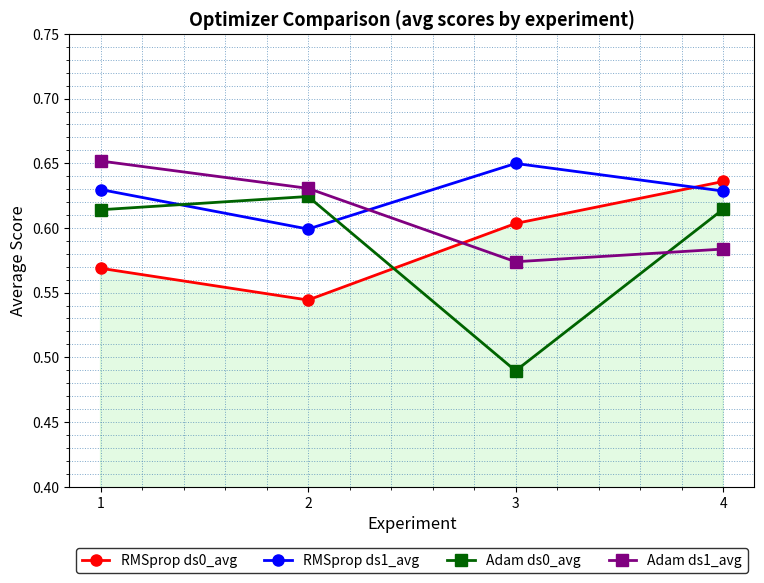

What is the total value across all series at 3?

2.3